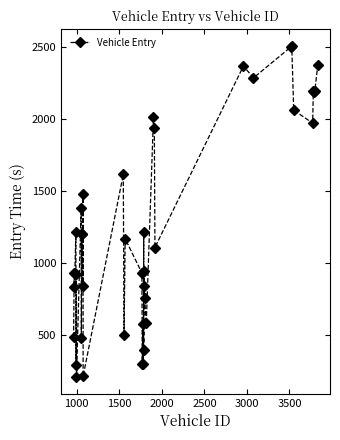

How many points are higher than both their immediate neighbors (excluding endpoints)?

15